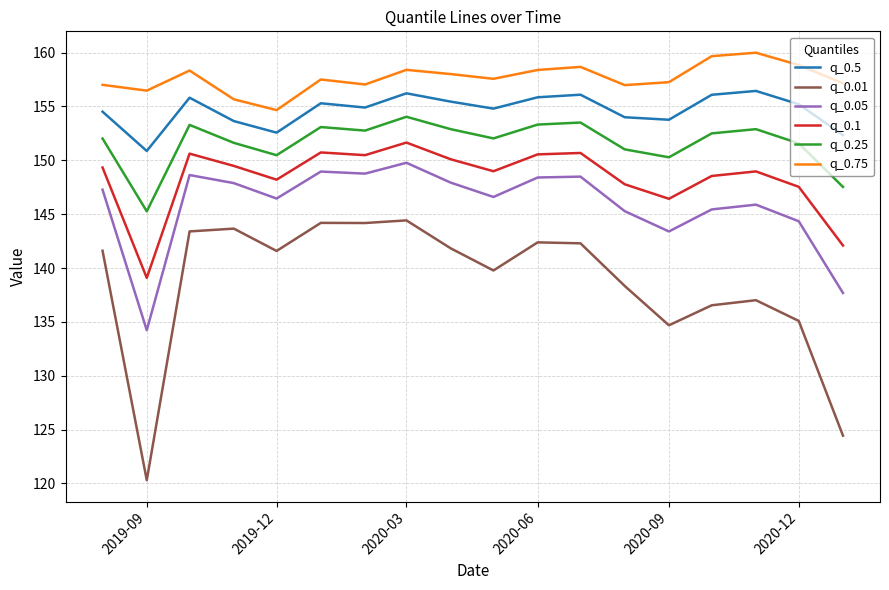

How many categories are shown in the chart?

18